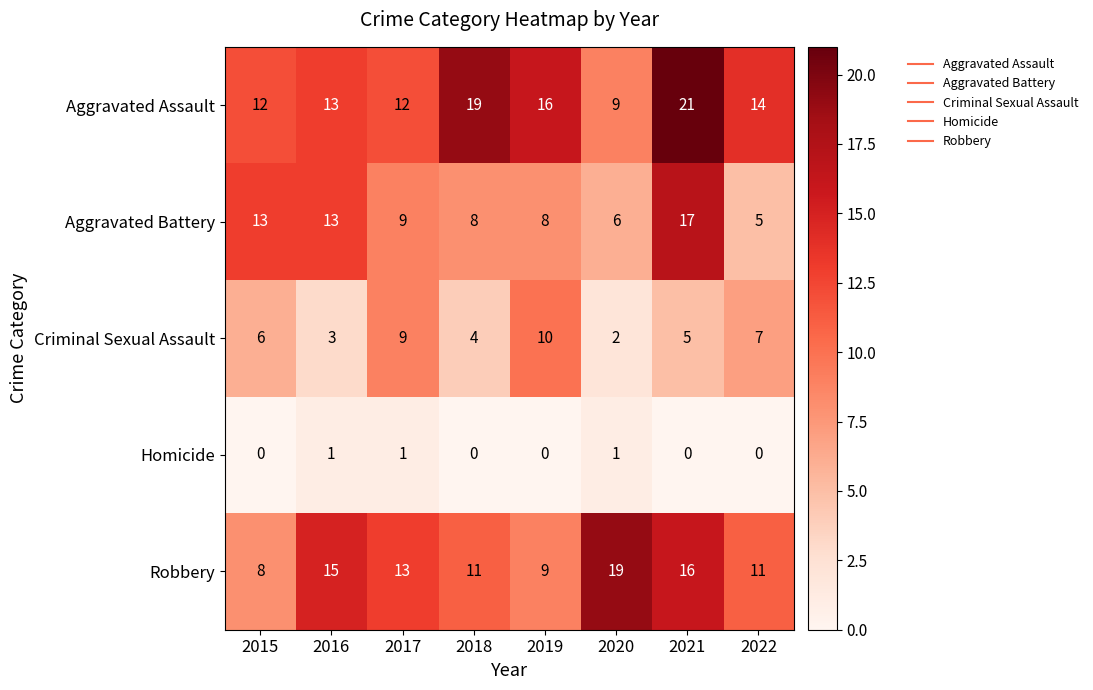

What is the sum of all Criminal Sexual Assault values?

46